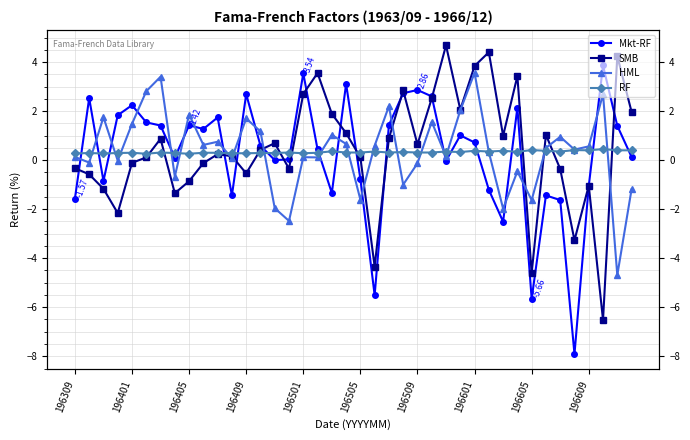

What is the value of the SMB point at the 8th from the left?

-1.4